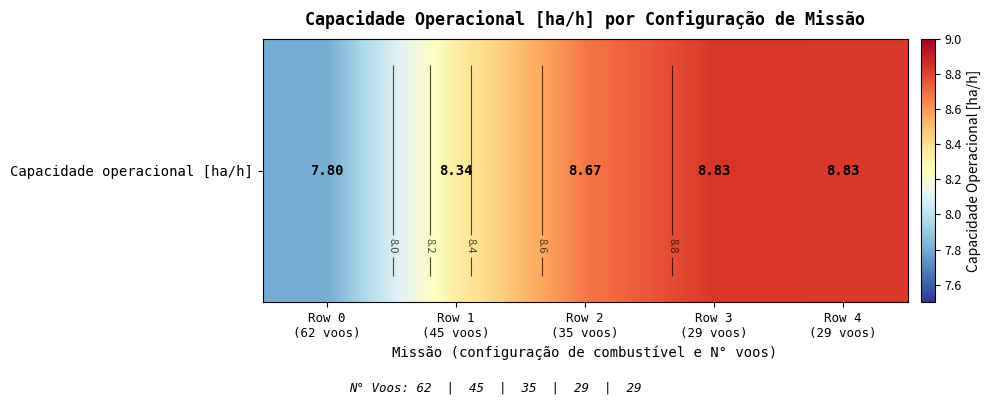

Rank the categories by value from lowest to highest.

Row 0
(62 voos), Row 1
(45 voos), Row 2
(35 voos), Row 4
(29 voos), Row 3
(29 voos)